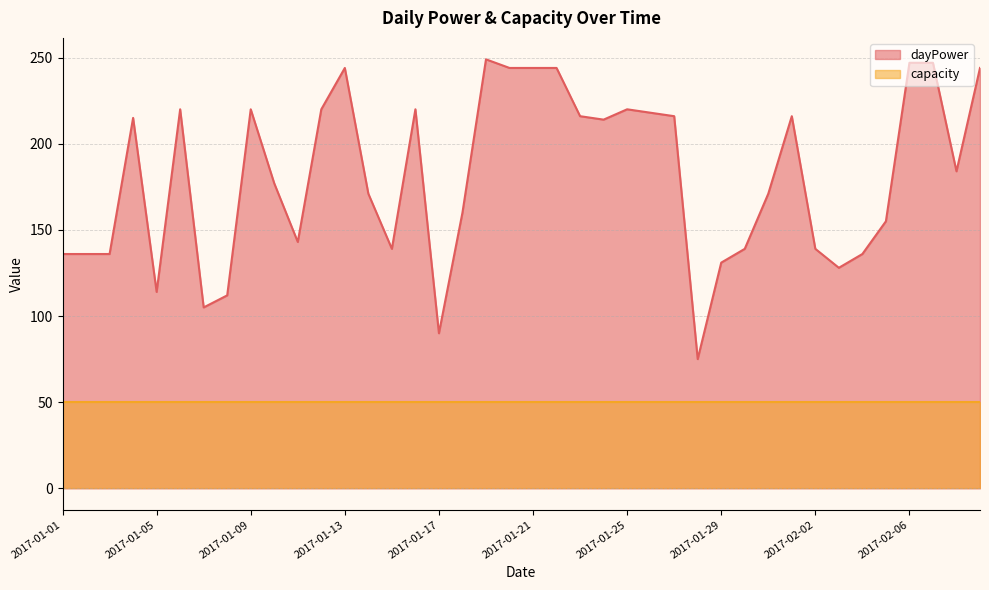

How many interior local peaks (higher than both neighbors) does the data have?

8